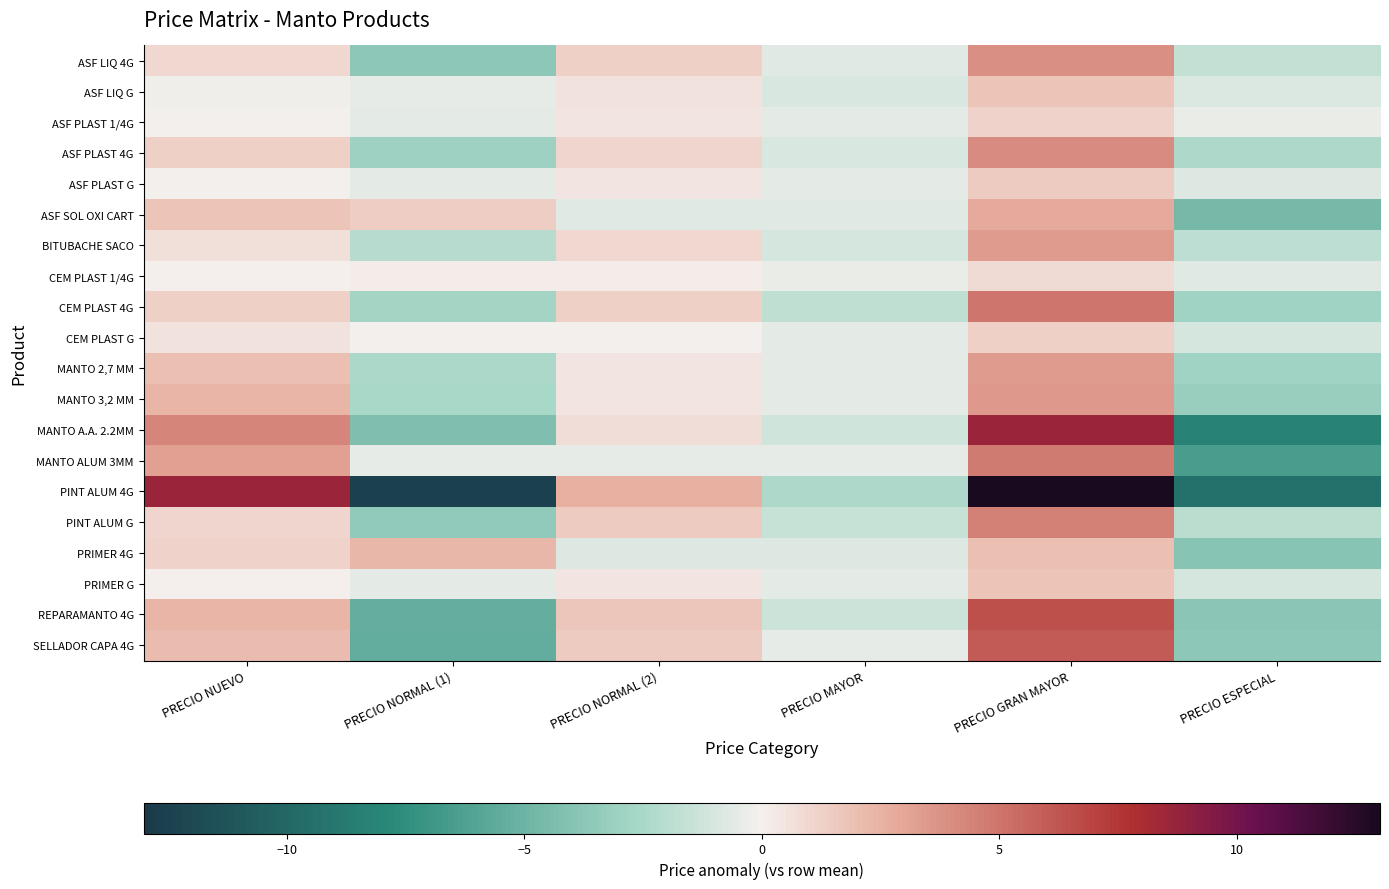

What is the spread (max minus min) of values at PRECIO GRAN MAYOR?

12.2